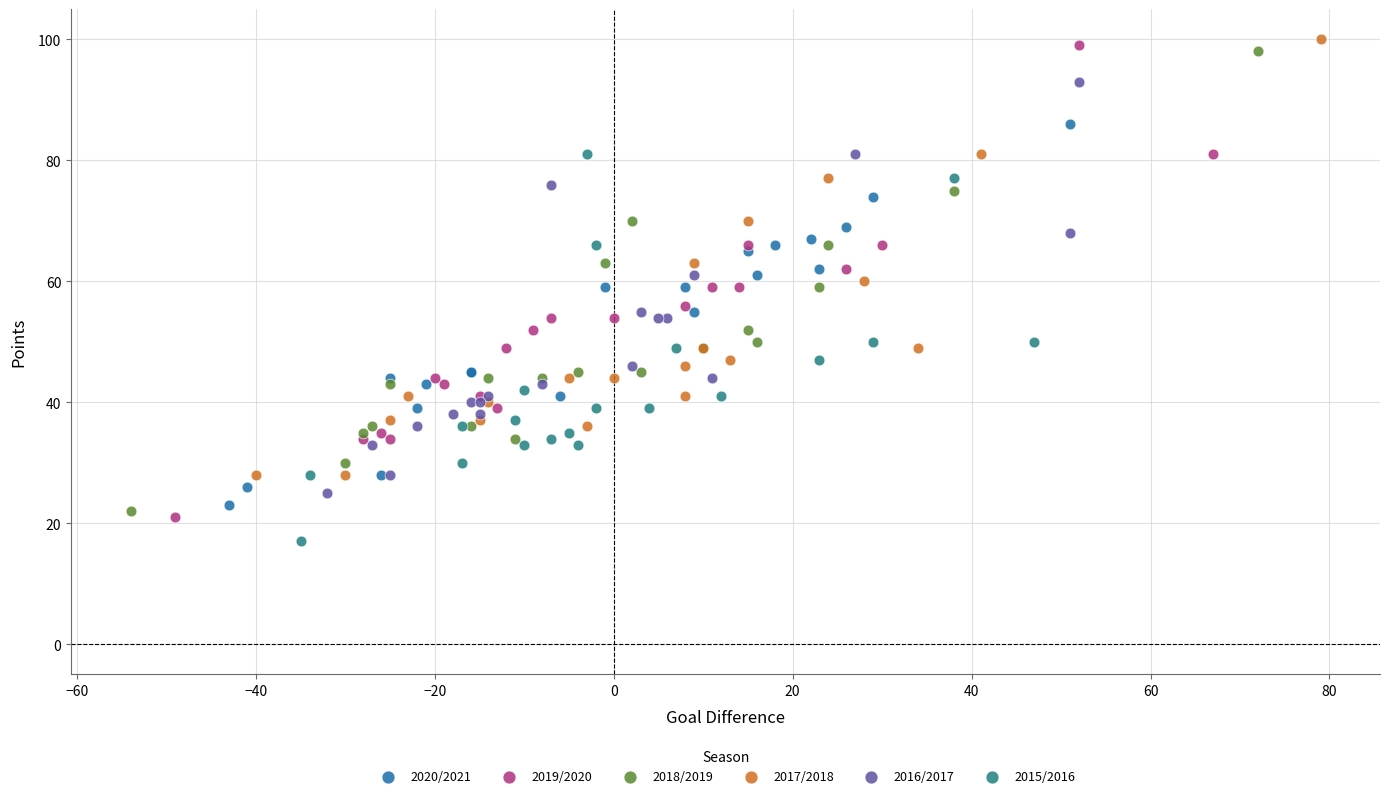

Which series has the widest spread of Y values?

2019/2020